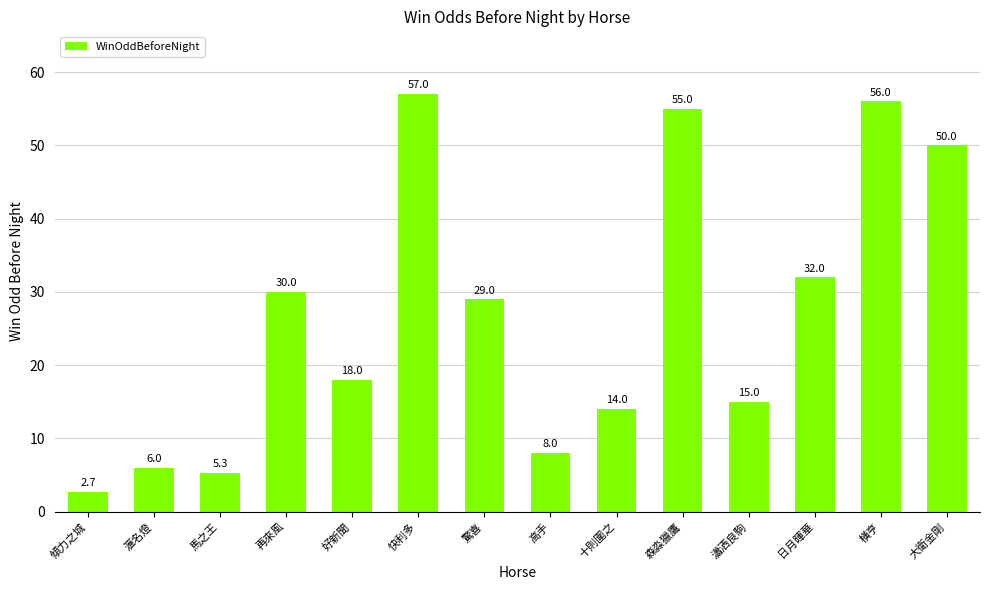

At which label is the value closest to 29?

驚喜